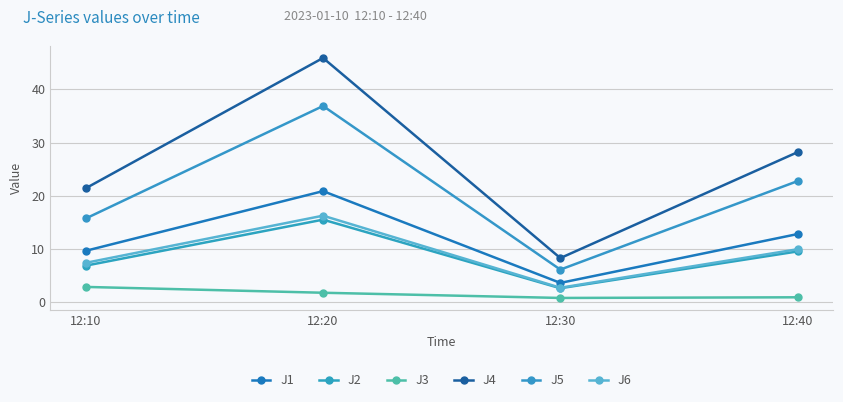

Between 12:10 and 12:30, which series saw the biggest shift?

J4